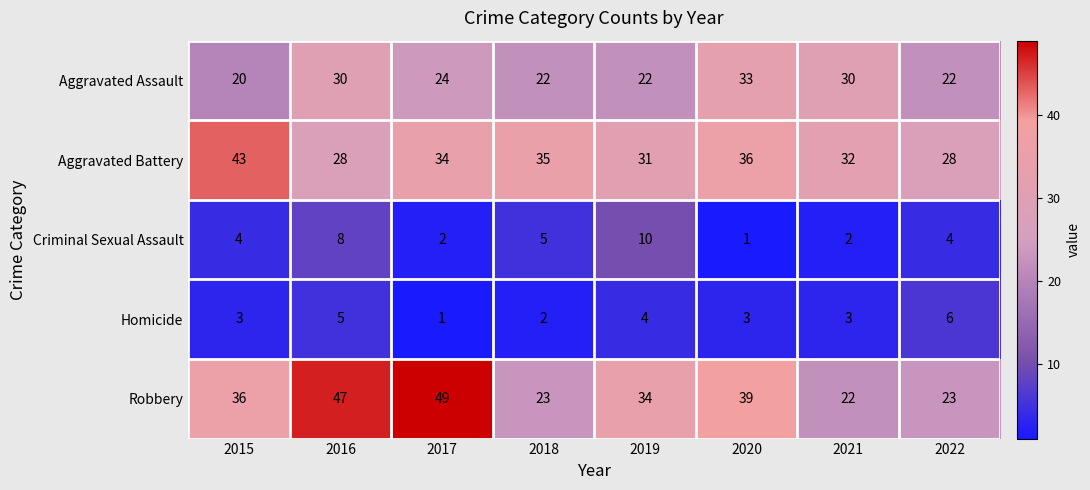

At how many categories does at least one series exceed 22?

8